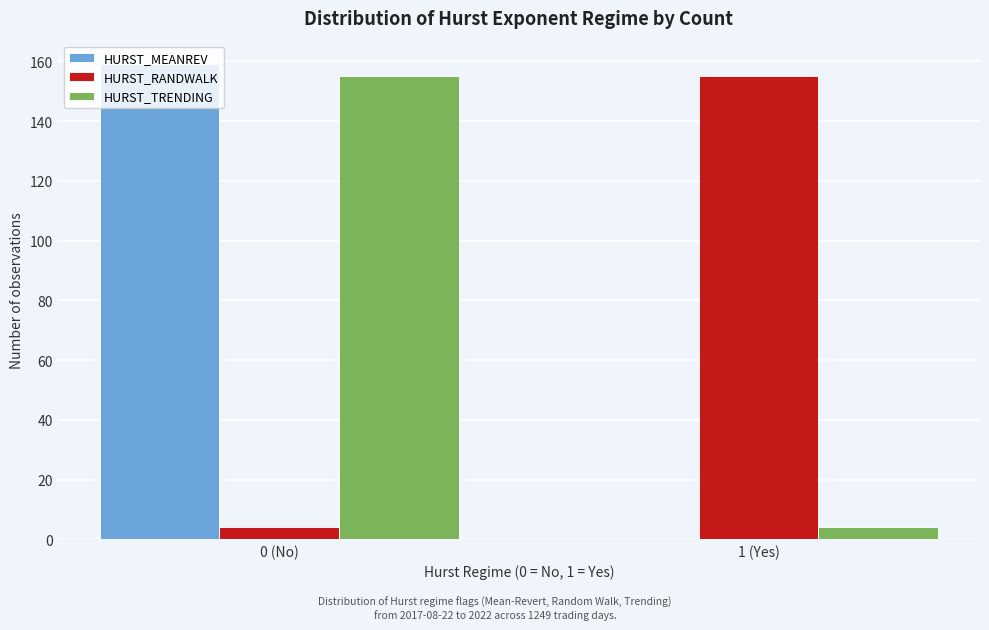

Reading right to left, transcribe all the data shown in this chart.

HURST_MEANREV: 1 (Yes)=0	0 (No)=159
HURST_RANDWALK: 1 (Yes)=155	0 (No)=4
HURST_TRENDING: 1 (Yes)=4	0 (No)=155